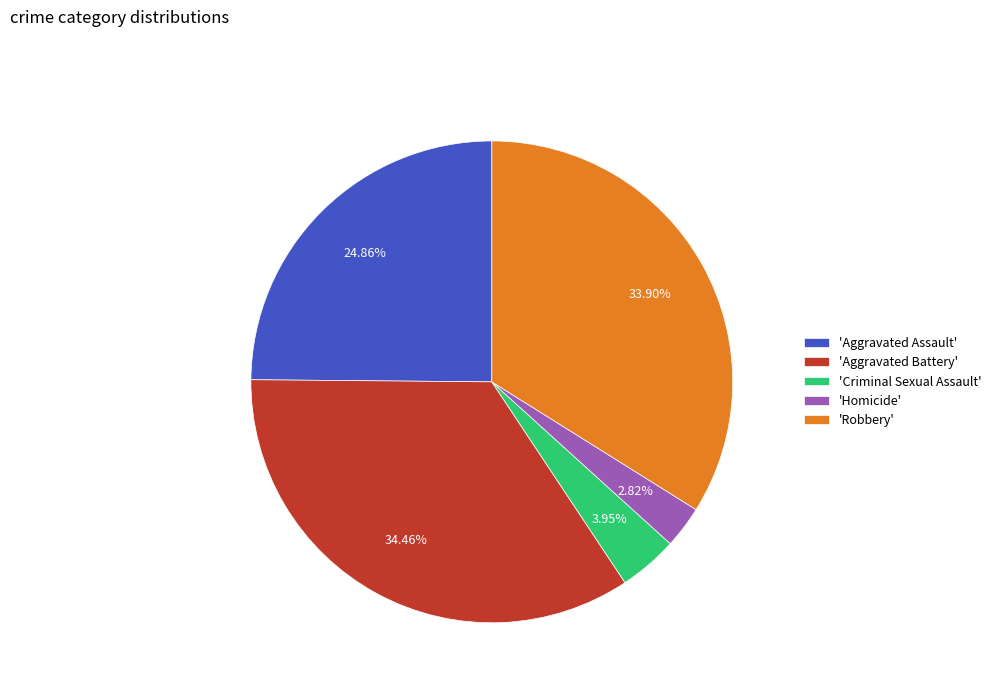

What is the largest slice in the pie chart?

'Aggravated Battery'